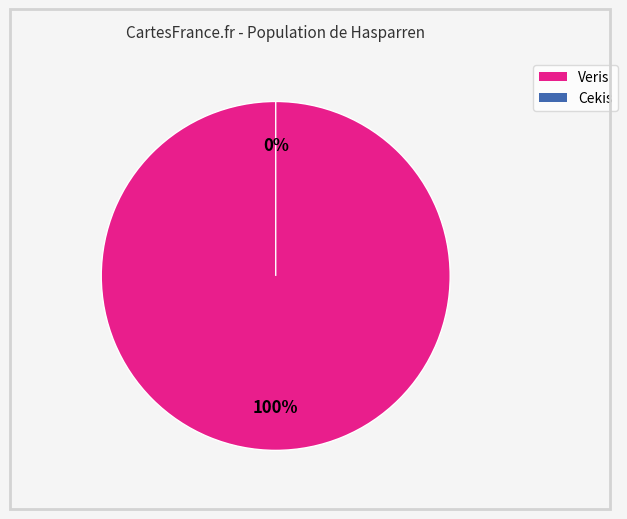

Between Veris and Cekis, which is larger?

Veris